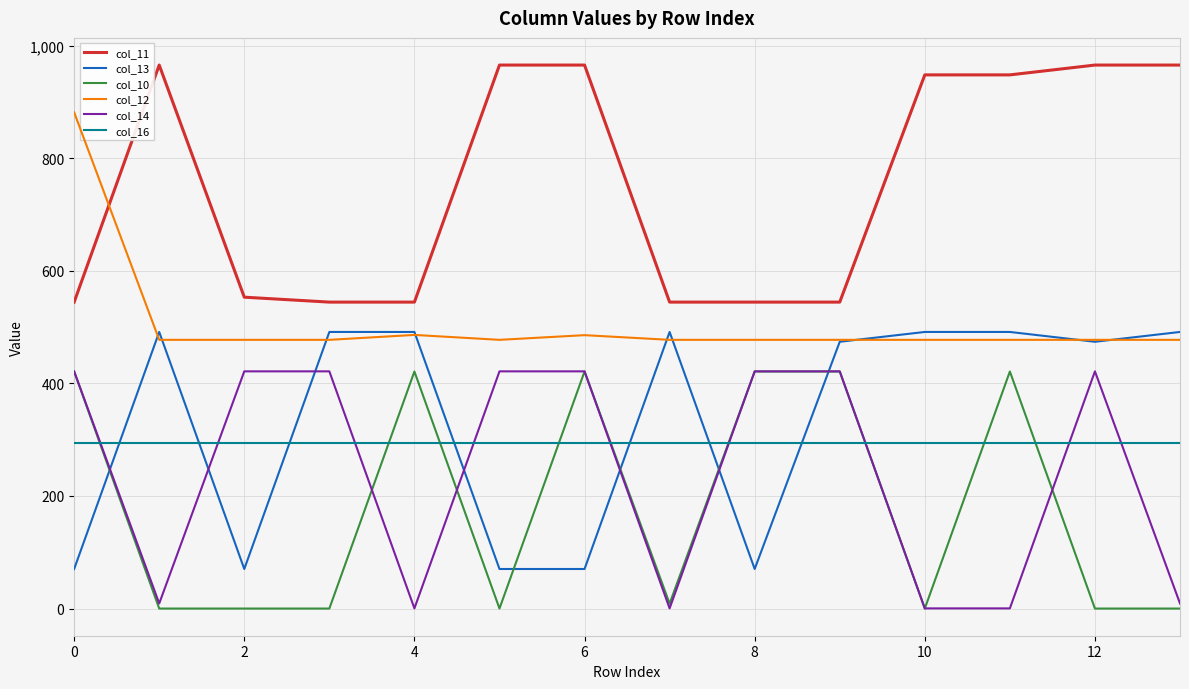

True or false: col_11 and col_14 intersect in this chart.

False